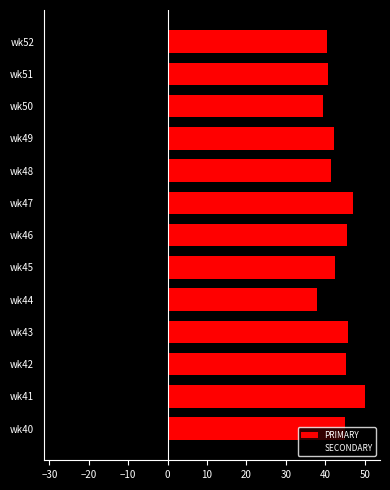

Which series has the largest total across all categories?

PRIMARY